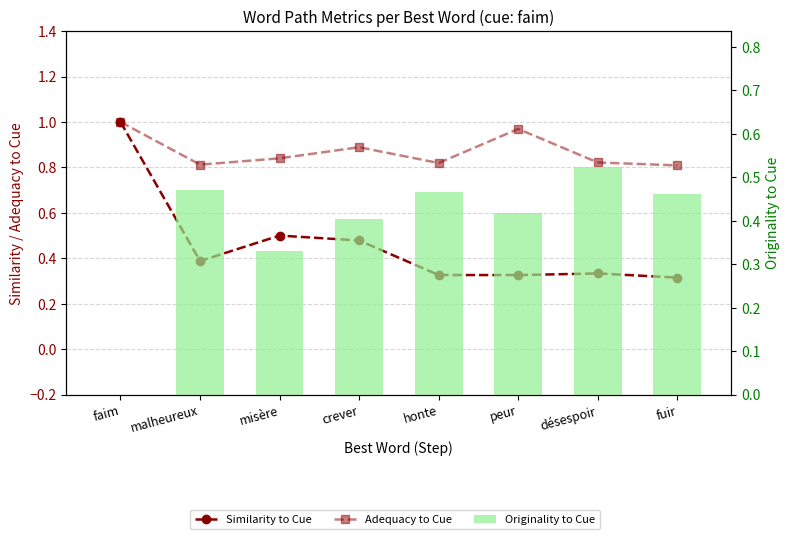

What is the spread (max minus min) of values at crever?

0.5